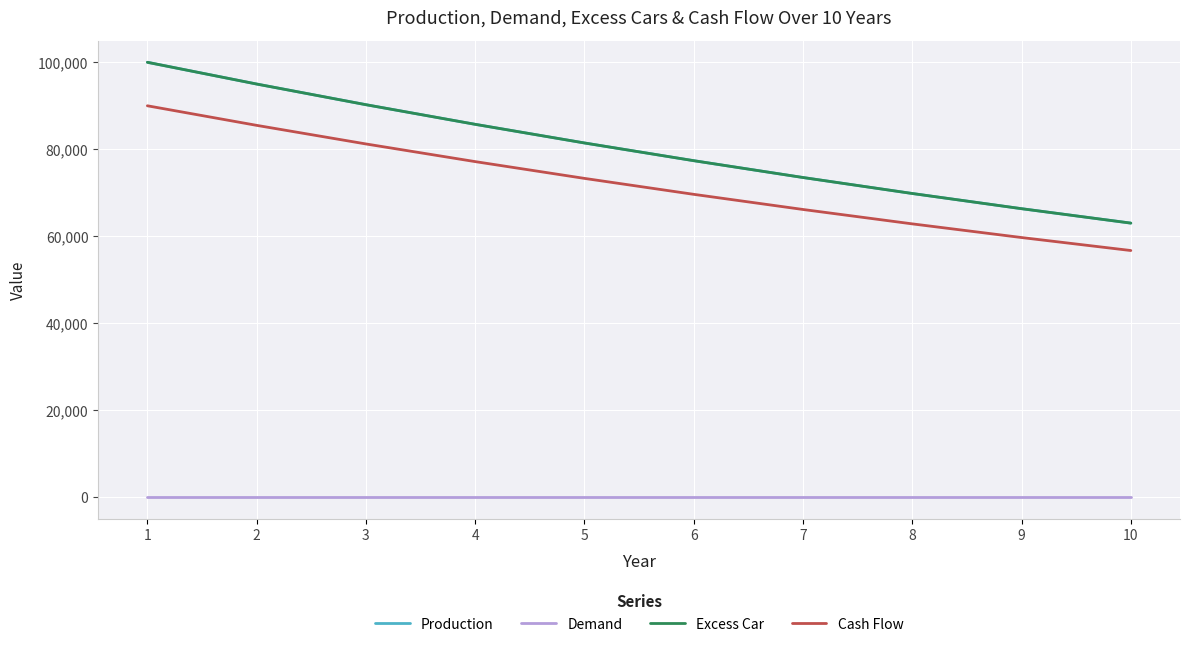

What is the difference between the Production values at 4 and 8?

15903.8